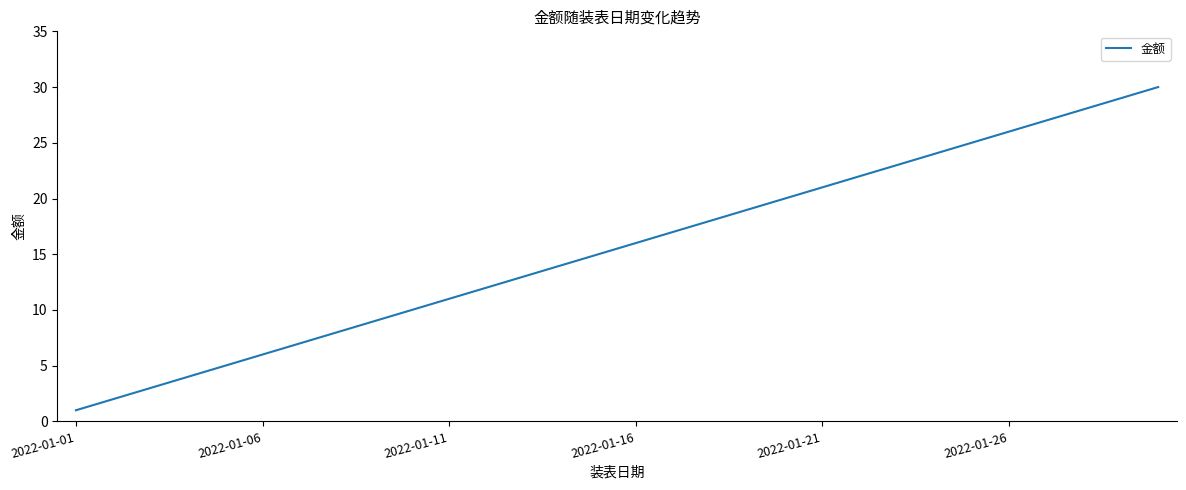

What is the maximum value shown in the chart?

30